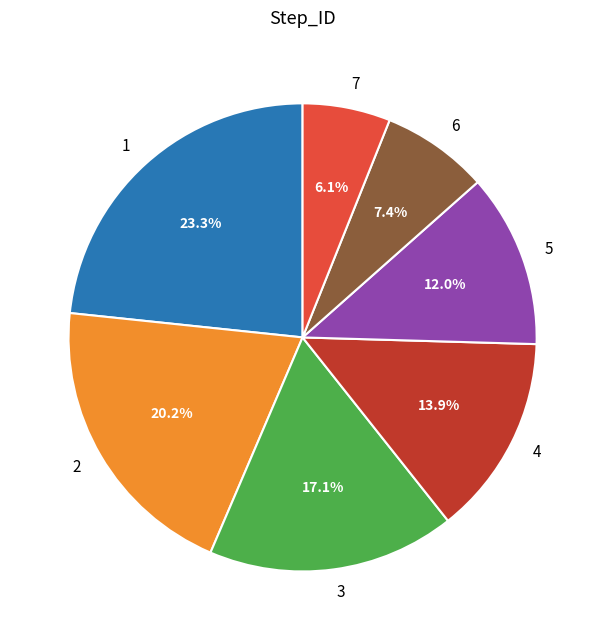

Is there a majority slice in this chart?

No